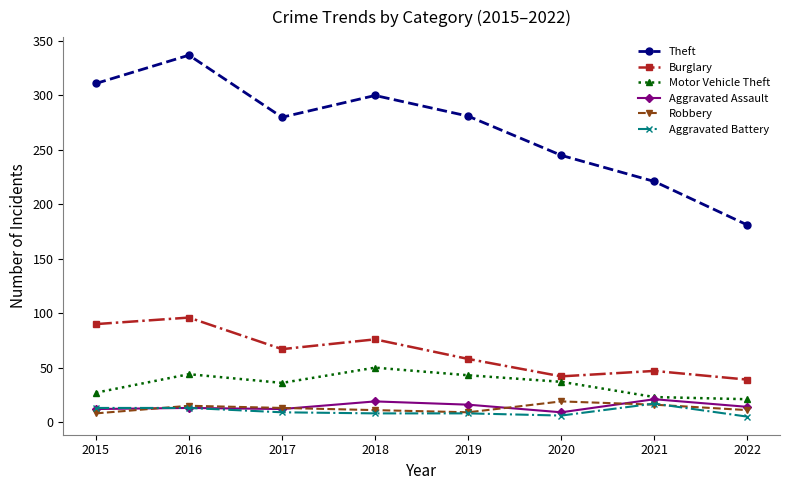

At which label is Theft closest to 259?

2020